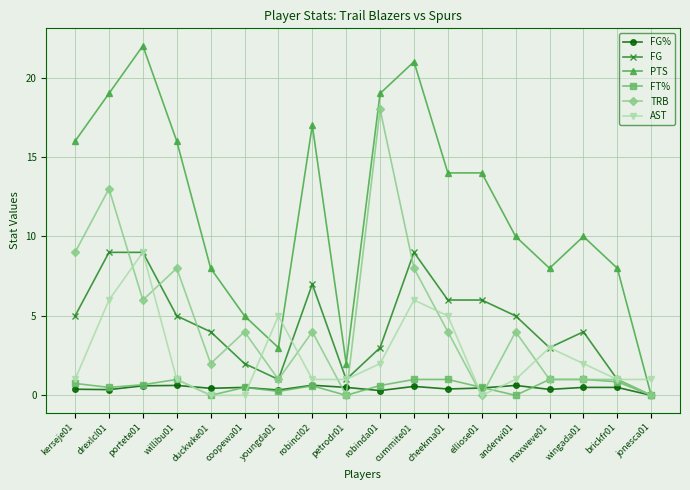

What is the average value of the PTS series?

11.8